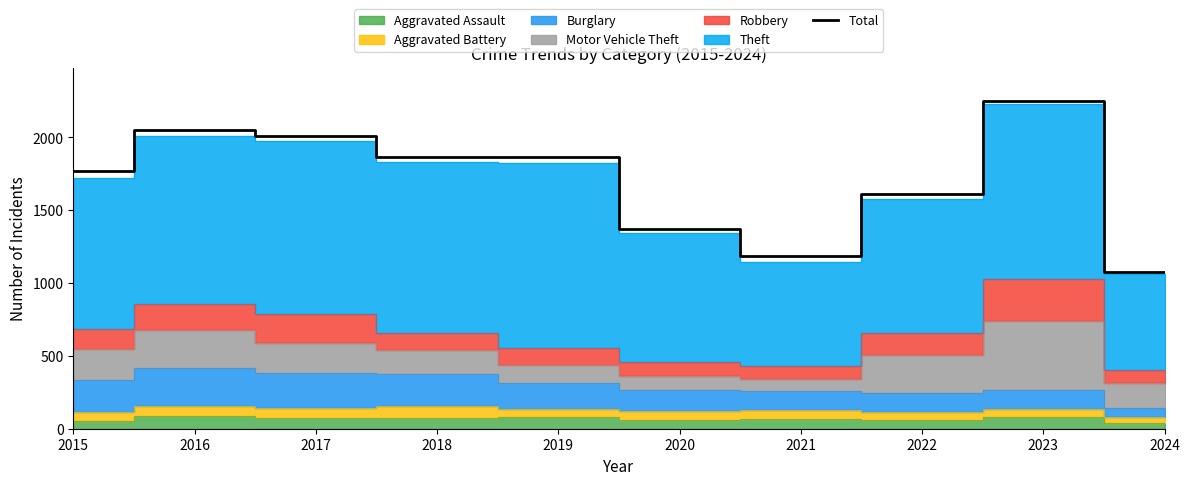

The value at 2022 is 2765. True or false?

False